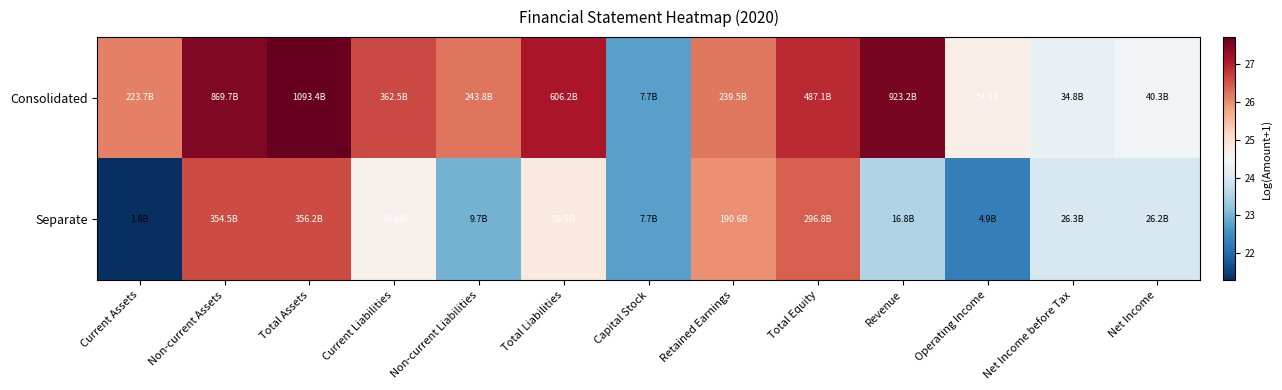

Reading left to right, extract all data points from this chart.

Consolidated: Current Assets=26.1	Non-current Assets=27.5	Total Assets=27.7	Current Liabilities=26.6	Non-current Liabilities=26.2	Total Liabilities=27.1	Capital Stock=22.8	Retained Earnings=26.2	Total Equity=26.9	Revenue=27.6	Operating Income=24.7	Net Income before Tax=24.3	Net Income=24.4
Separate: Current Assets=21.3	Non-current Assets=26.6	Total Assets=26.6	Current Liabilities=24.6	Non-current Liabilities=23.0	Total Liabilities=24.8	Capital Stock=22.8	Retained Earnings=26.0	Total Equity=26.4	Revenue=23.5	Operating Income=22.3	Net Income before Tax=24.0	Net Income=24.0